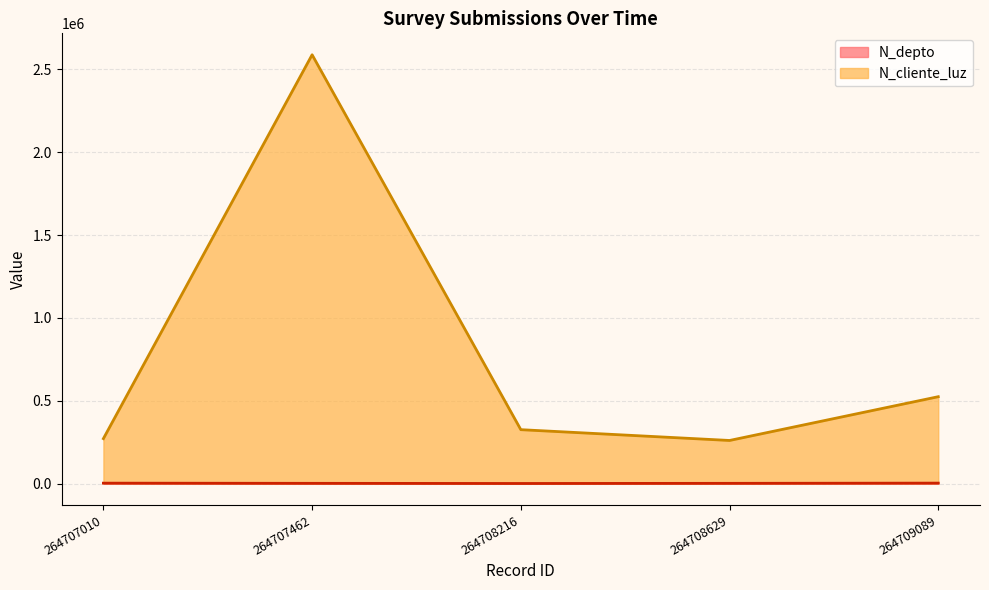

Reading left to right, transcribe all the data shown in this chart.

N_cliente_luz: 271342	2587822	325362	260186	524366
N_depto: 2608	1508	630	1523	2800